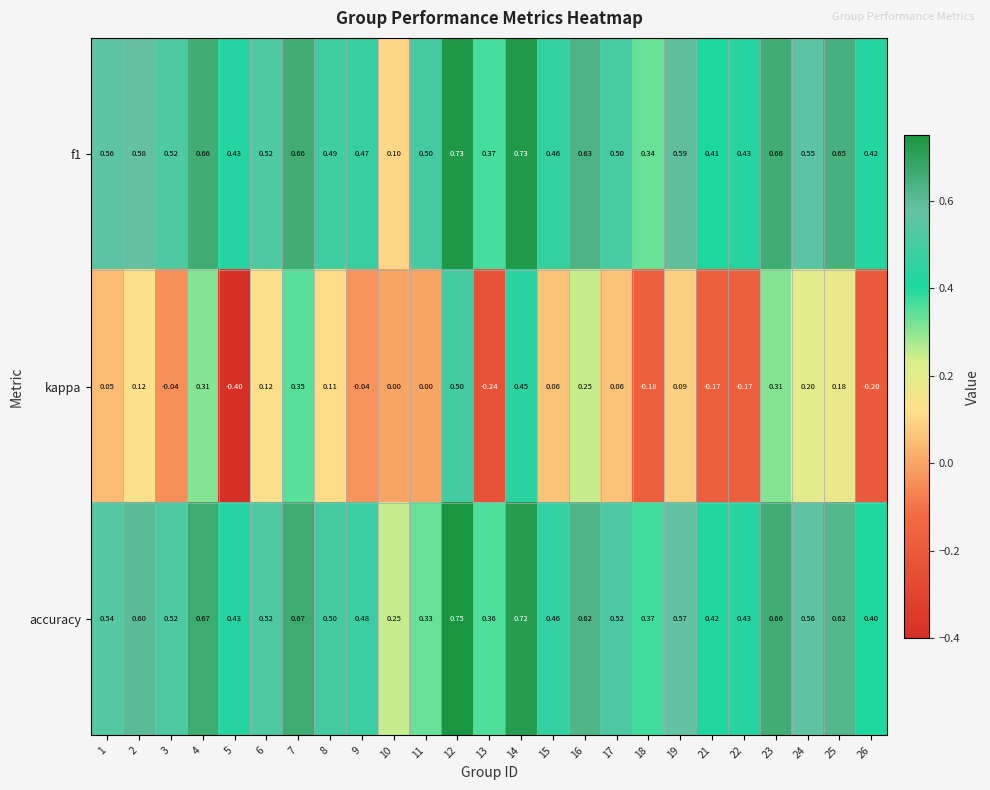

What is the minimum value shown in the chart?

-0.4